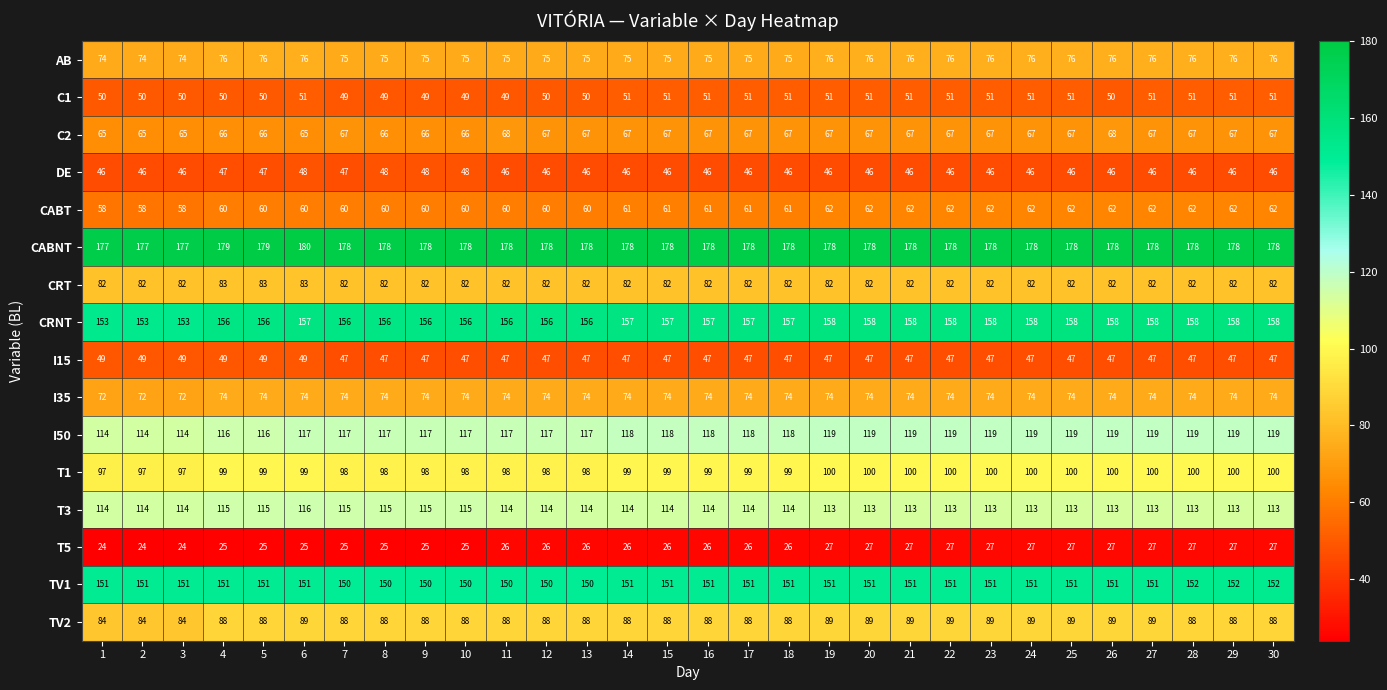

Rank the series by their maximum value, from lowest to highest.

T5, DE, I15, C1, CABT, C2, I35, AB, CRT, TV2, T1, T3, I50, TV1, CRNT, CABNT